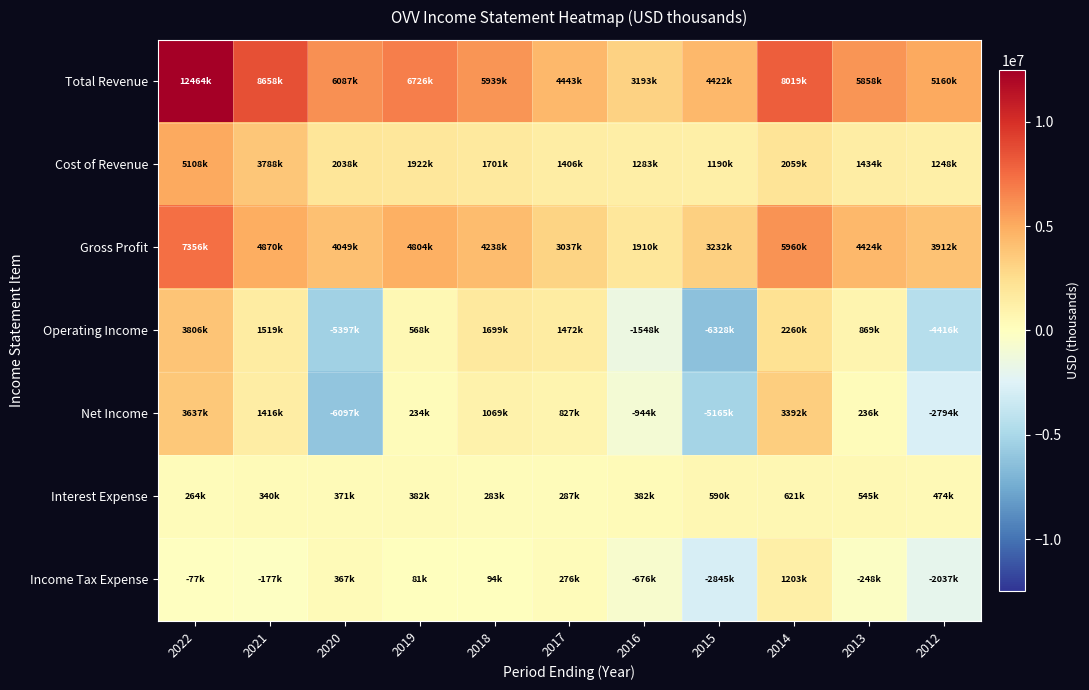

Reading left to right, extract all data points from this chart.

Total Revenue: 2022=12464000	2021=8658000	2020=6087000	2019=6726000	2018=5939000	2017=4443000	2016=3193000	2015=4422000	2014=8019000	2013=5858000	2012=5160000
Cost of Revenue: 2022=5108000	2021=3788000	2020=2038000	2019=1922000	2018=1701000	2017=1406000	2016=1283000	2015=1190000	2014=2059000	2013=1434000	2012=1248000
Gross Profit: 2022=7356000	2021=4870000	2020=4049000	2019=4804000	2018=4238000	2017=3037000	2016=1910000	2015=3232000	2014=5960000	2013=4424000	2012=3912000
Operating Income: 2022=3806000	2021=1519000	2020=-5397000	2019=568000	2018=1699000	2017=1472000	2016=-1548000	2015=-6328000	2014=2260000	2013=869000	2012=-4416000
Net Income: 2022=3637000	2021=1416000	2020=-6097000	2019=234000	2018=1069000	2017=827000	2016=-944000	2015=-5165000	2014=3392000	2013=236000	2012=-2794000
Interest Expense: 2022=264000	2021=340000	2020=371000	2019=382000	2018=283000	2017=287000	2016=382000	2015=590000	2014=621000	2013=545000	2012=474000
Income Tax Expense: 2022=-77000	2021=-177000	2020=367000	2019=81000	2018=94000	2017=276000	2016=-676000	2015=-2845000	2014=1203000	2013=-248000	2012=-2037000